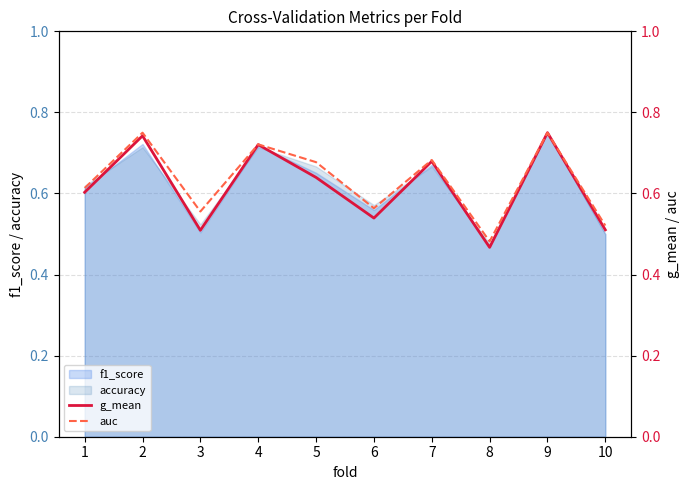

At which label is accuracy closest to 0?

8